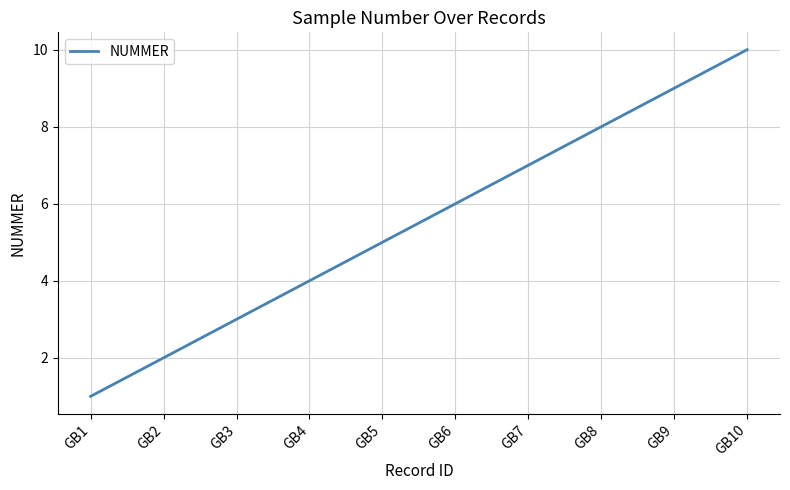

Rank the categories by value from lowest to highest.

GB1, GB2, GB3, GB4, GB5, GB6, GB7, GB8, GB9, GB10